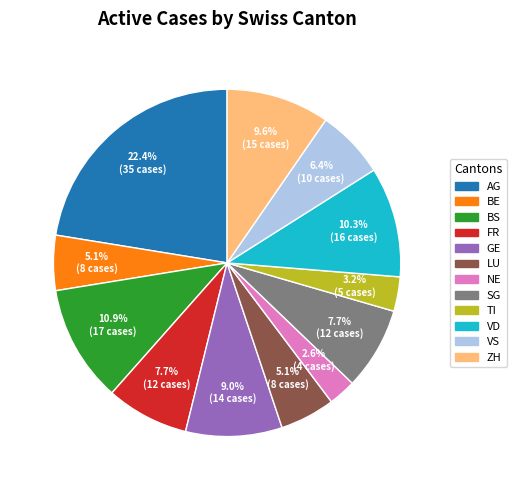

Is there a majority slice in this chart?

No